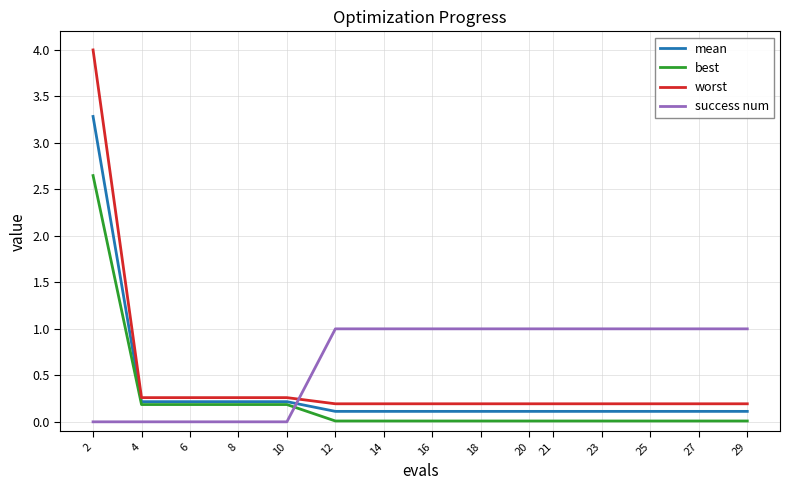

Rank the series by their maximum value, from lowest to highest.

success num, best, mean, worst